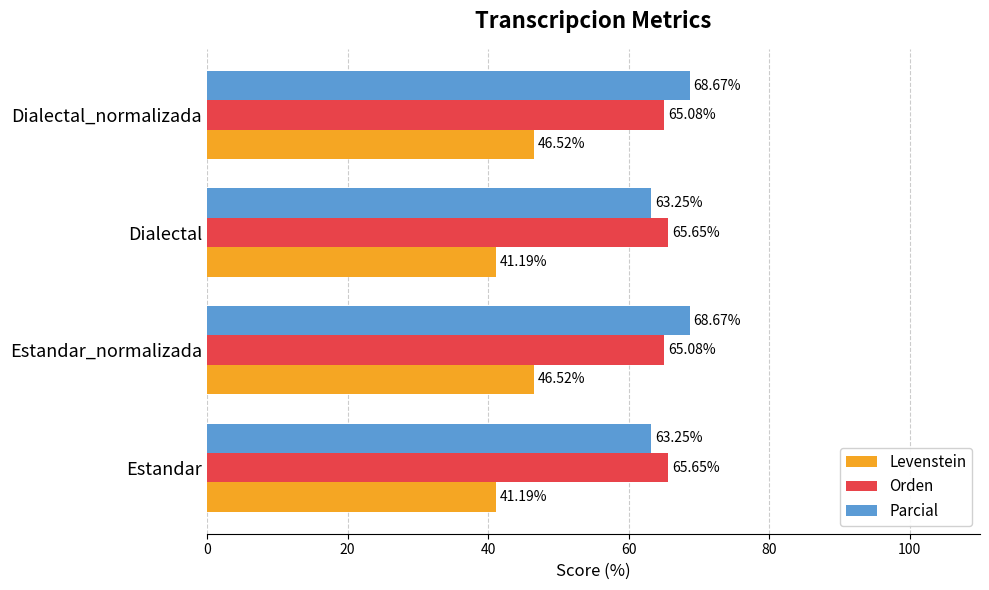

What is the average value of the Orden series?

65.4